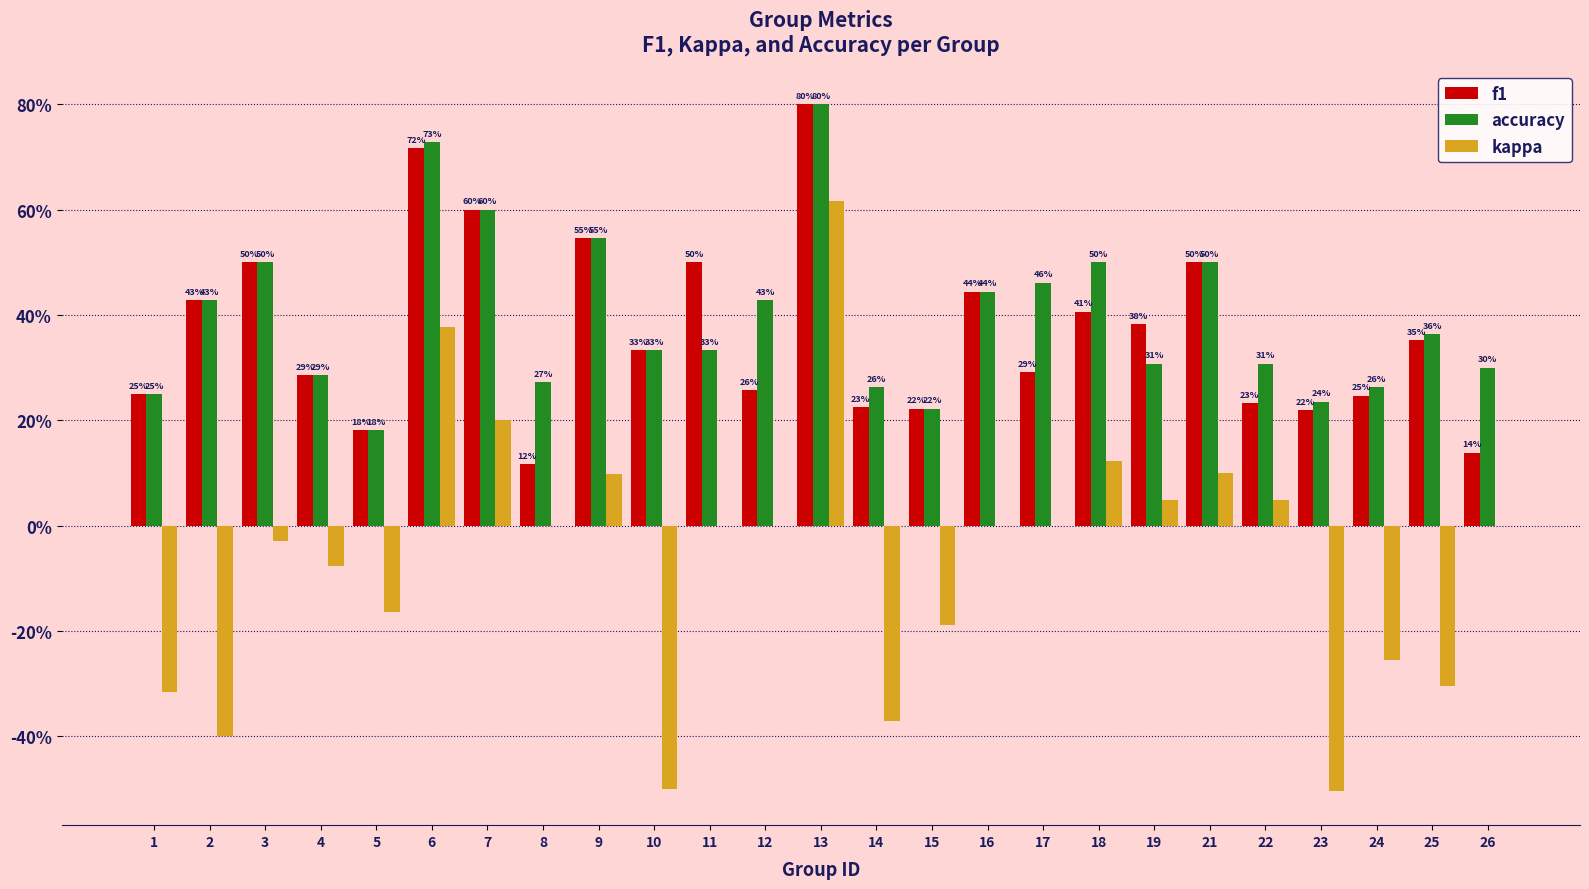

Is it true that f1 equals 0.4 at 22?

False